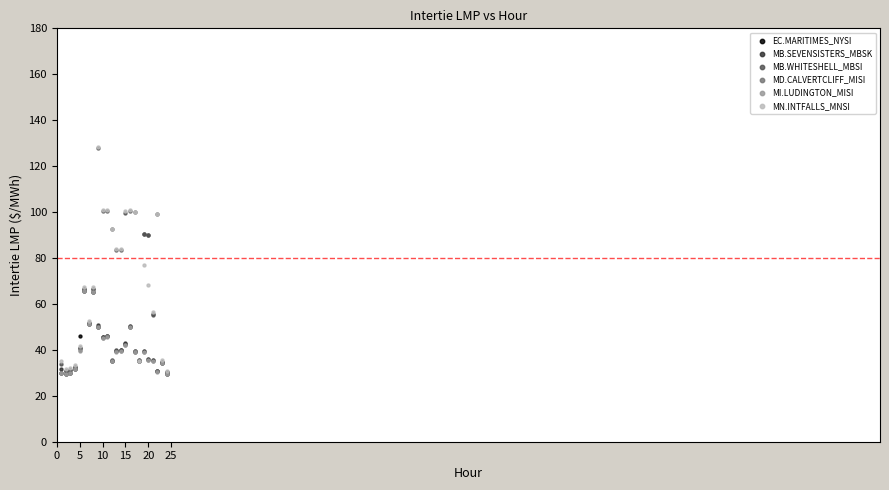

What are all the series names shown in the legend?

EC.MARITIMES_NYSI, MB.SEVENSISTERS_MBSK, MB.WHITESHELL_MBSI, MD.CALVERTCLIFF_MISI, MI.LUDINGTON_MISI, MN.INTFALLS_MNSI